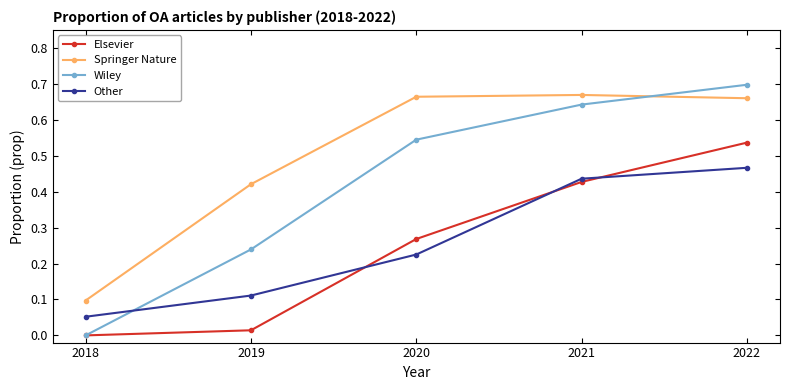

True or false: Other and Springer Nature cross at least once.

False